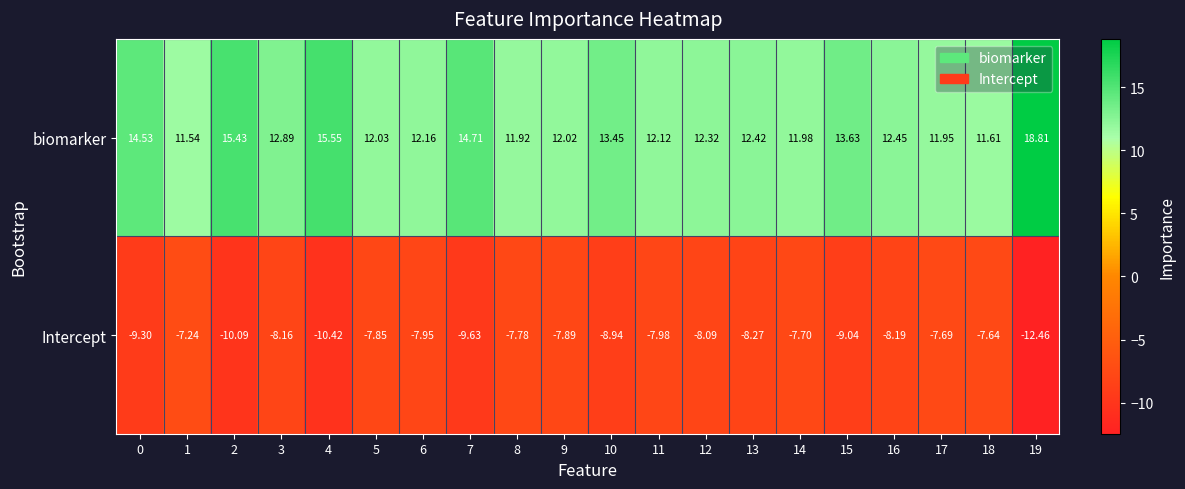

Rank the series by their maximum value, from lowest to highest.

Intercept, biomarker